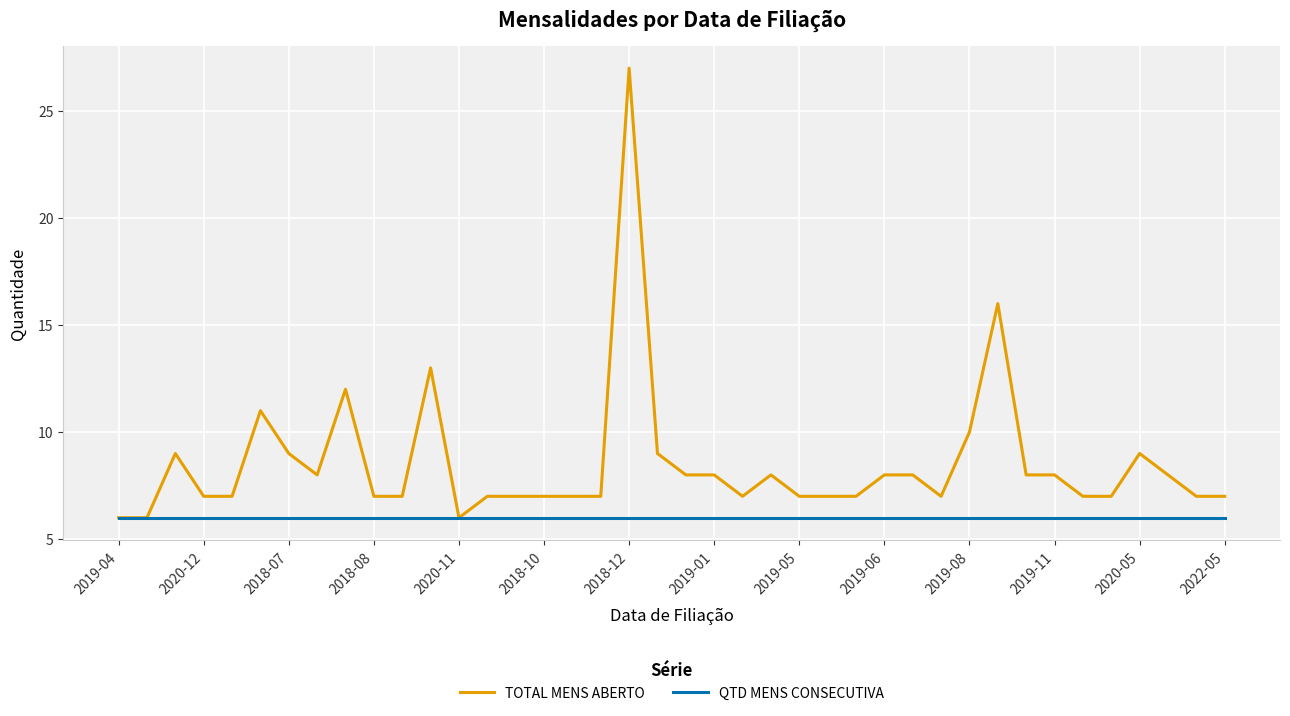

Which series has the widest spread of values?

TOTAL MENS ABERTO